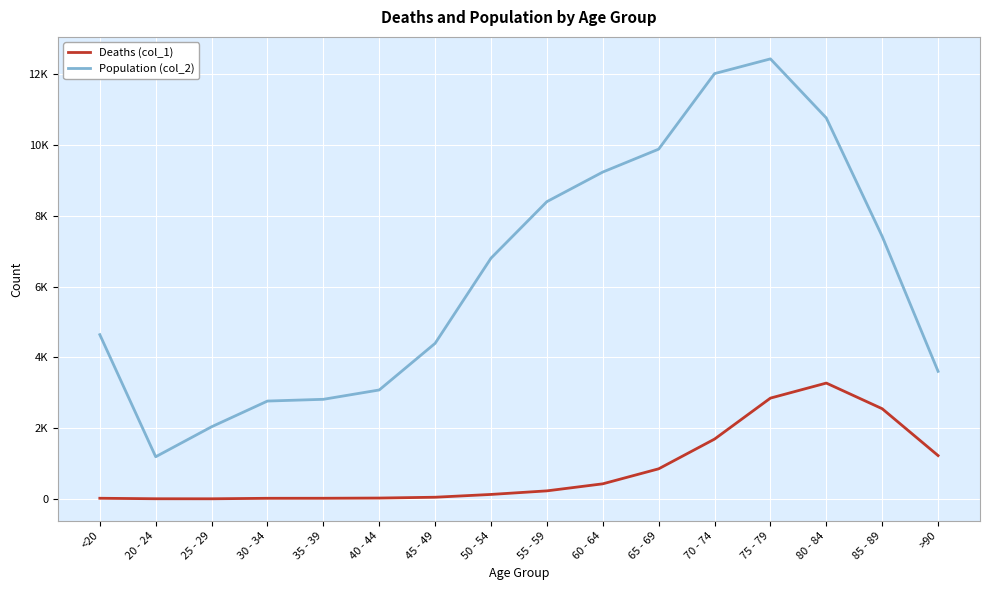

What is the label of the 10th point from the right?

45 - 49